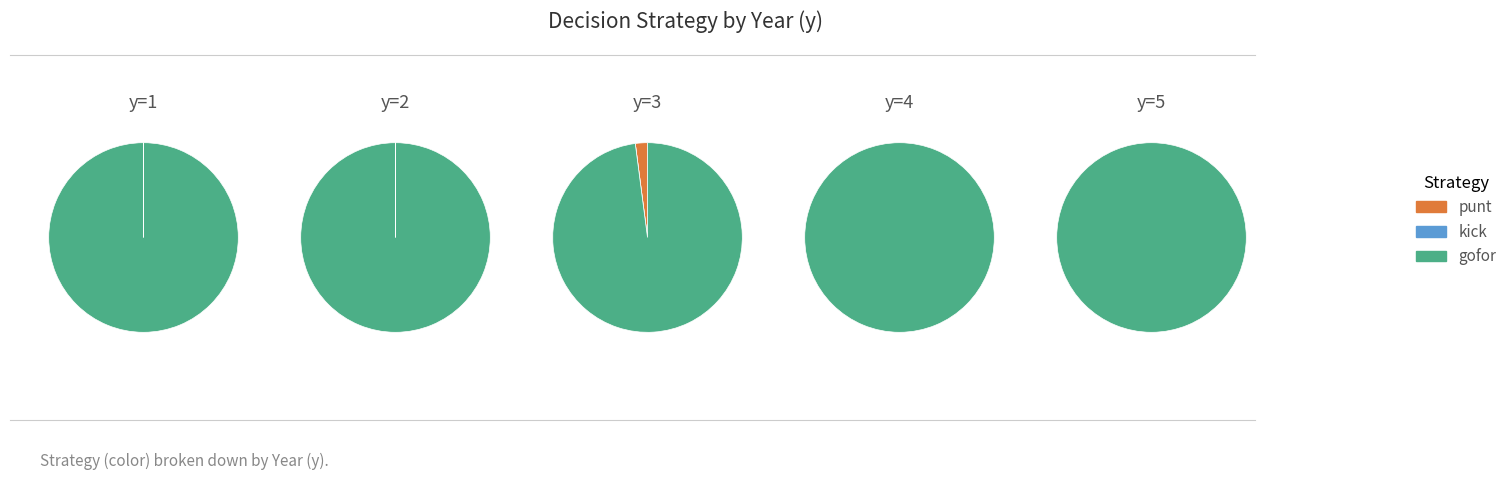

Is it true that 8 is 25% of the pie?

False